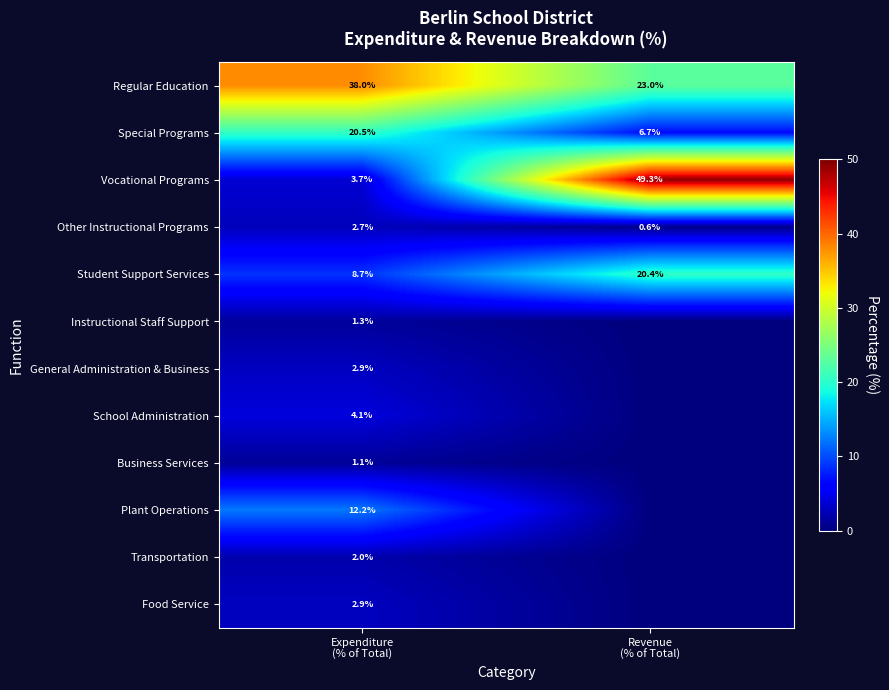

What is the average value of the Other Instructional Programs series?

1.7